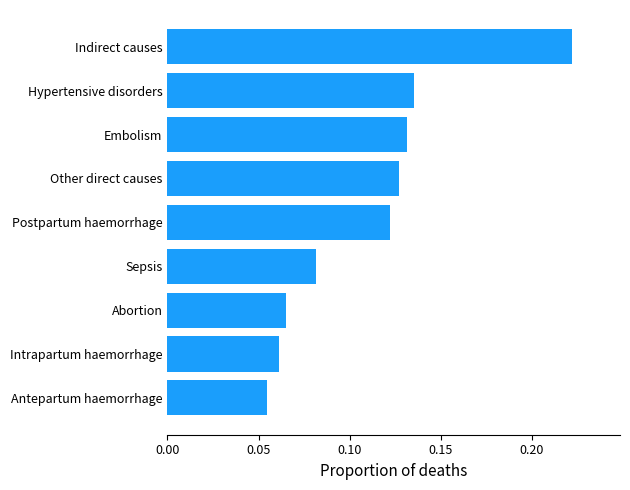

List the labels in order of value, largest first.

Indirect causes, Hypertensive disorders, Embolism, Other direct causes, Postpartum haemorrhage, Sepsis, Abortion, Intrapartum haemorrhage, Antepartum haemorrhage